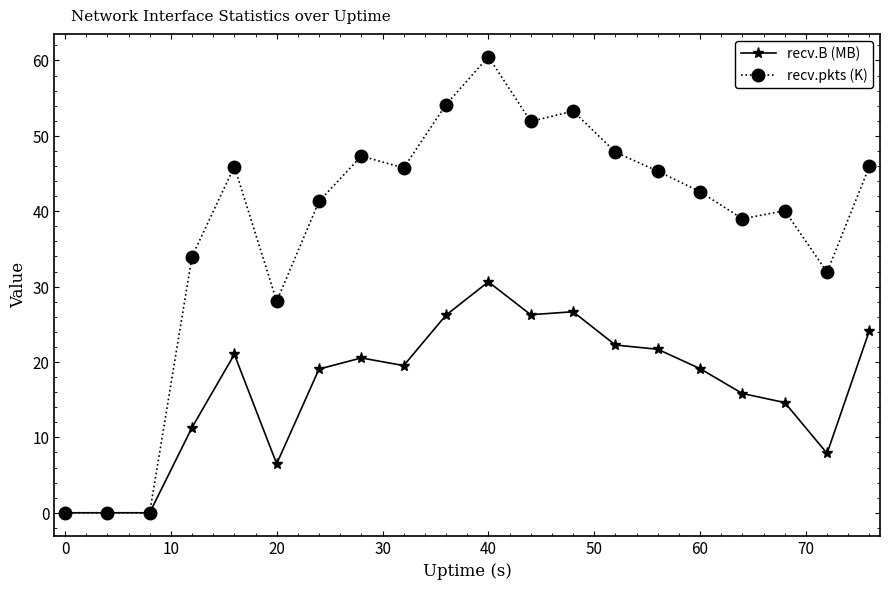

What is the maximum value shown in the chart?

60.5